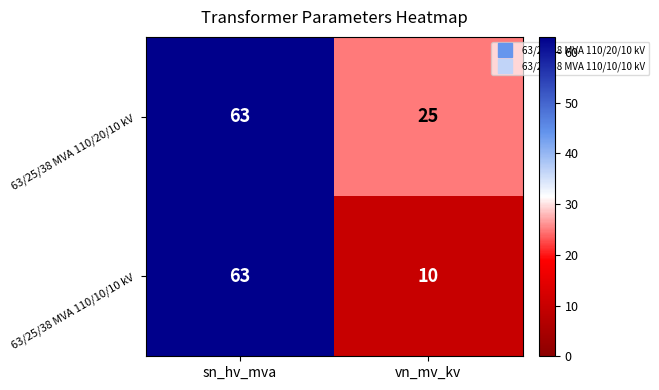

At which category is the sum across all series the highest?

sn_hv_mva